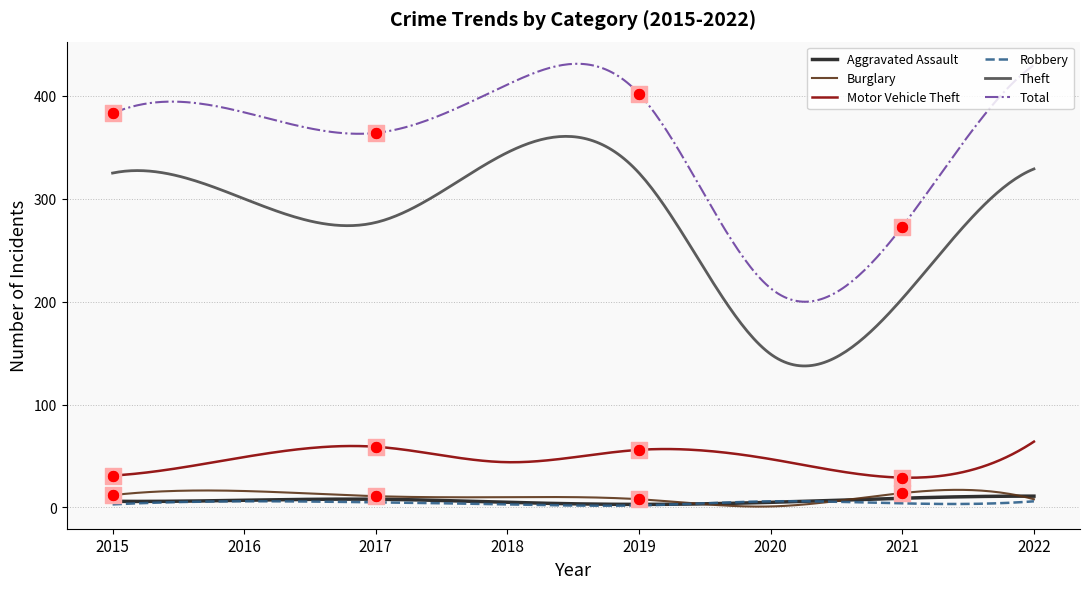

Which series has the largest total across all categories?

Total